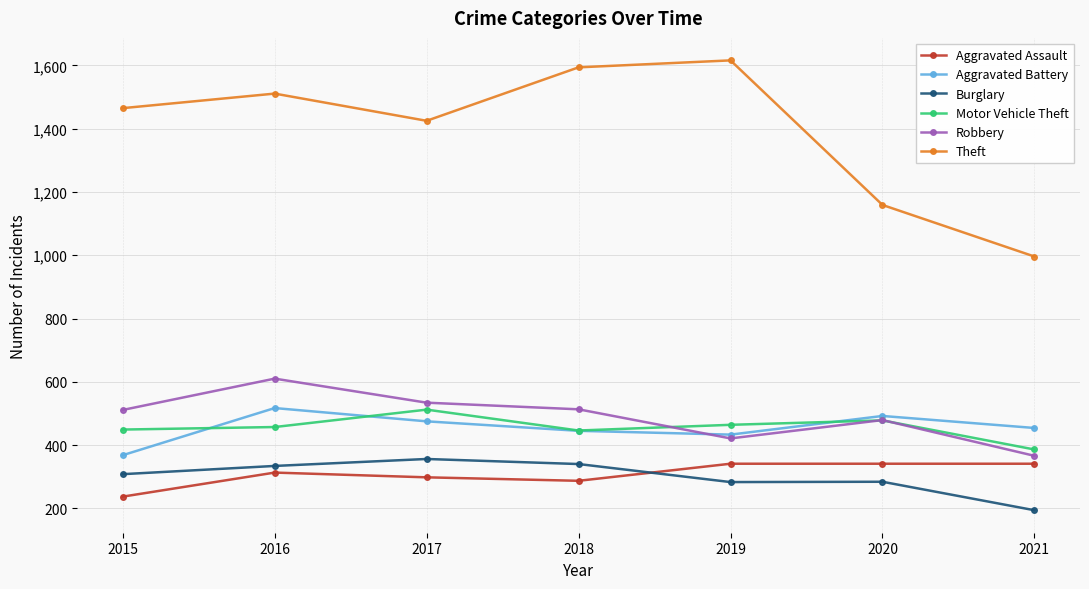

Is the value of Robbery at 2019 greater than the value of Aggravated Battery at 2017?

No